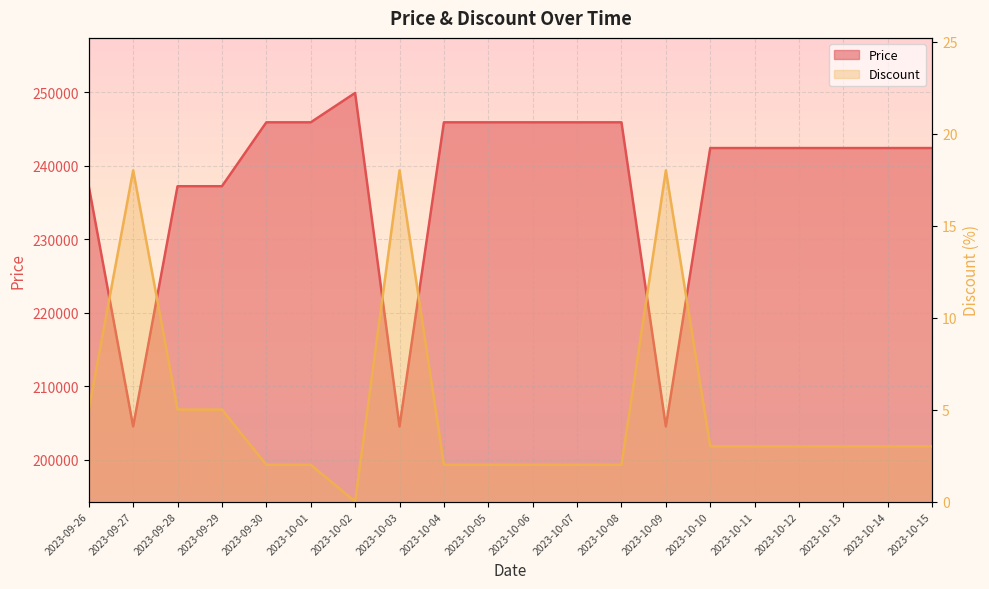

Reading left to right, what are all the values shown in this chart?

Price: 237200	204500	237200	237200	245900	245900	249900	204500	245900	245900	245900	245900	245900	204500	242400	242400	242400	242400	242400	242400
Discount: 5	18	5	5	2	2	0	18	2	2	2	2	2	18	3	3	3	3	3	3